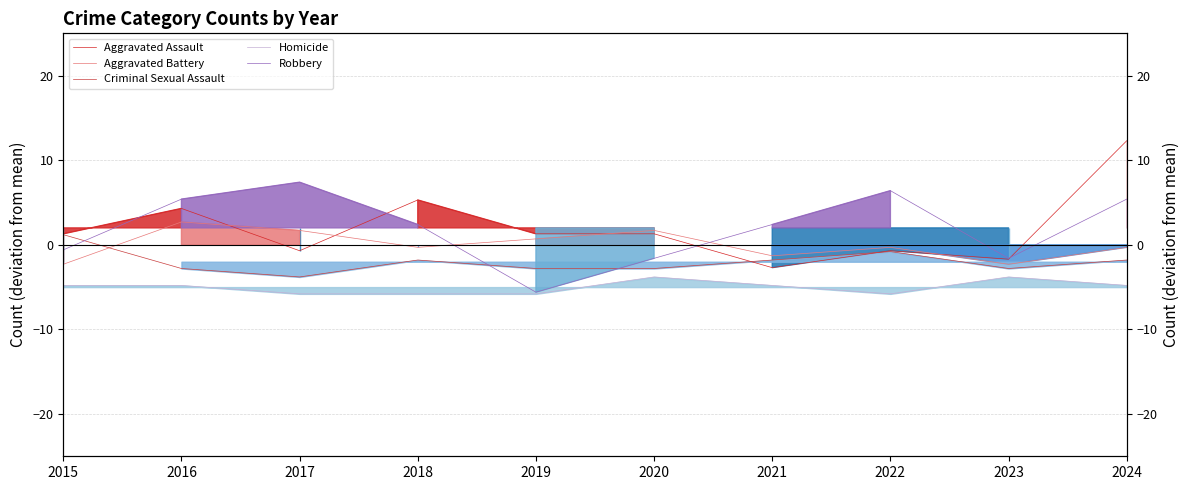

What is the difference between the maximum and minimum values in the Aggravated Assault series?

15.0